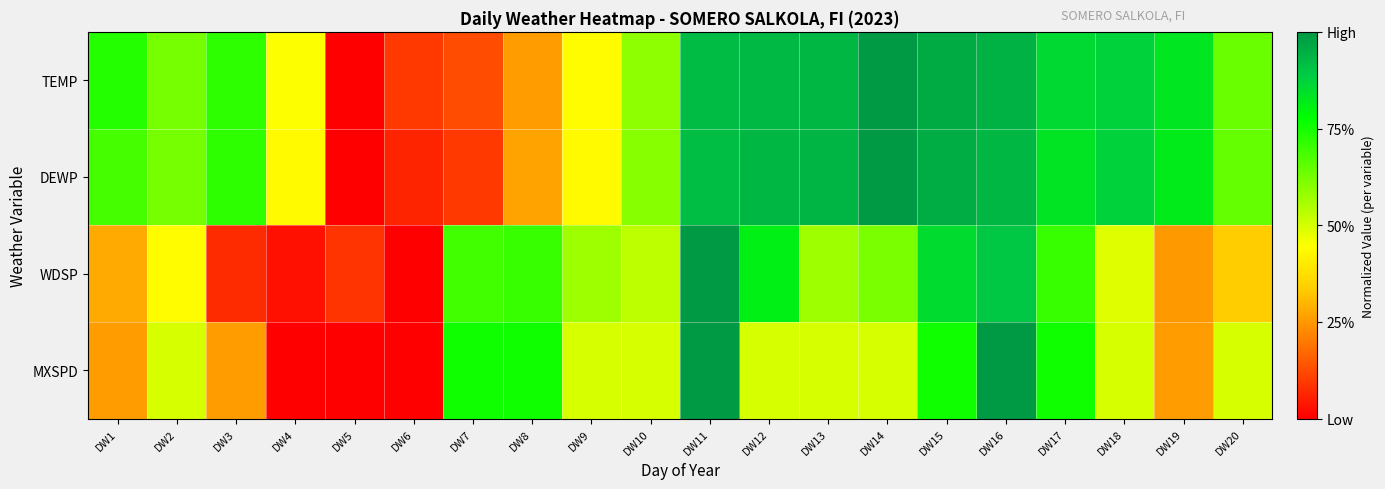

How many categories are shown in the chart?

20